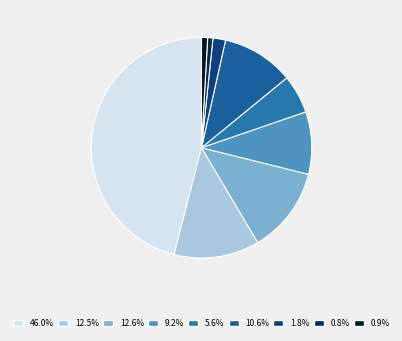

To the nearest percent, what is the difference between the largest and smallest slice percentages?

45%